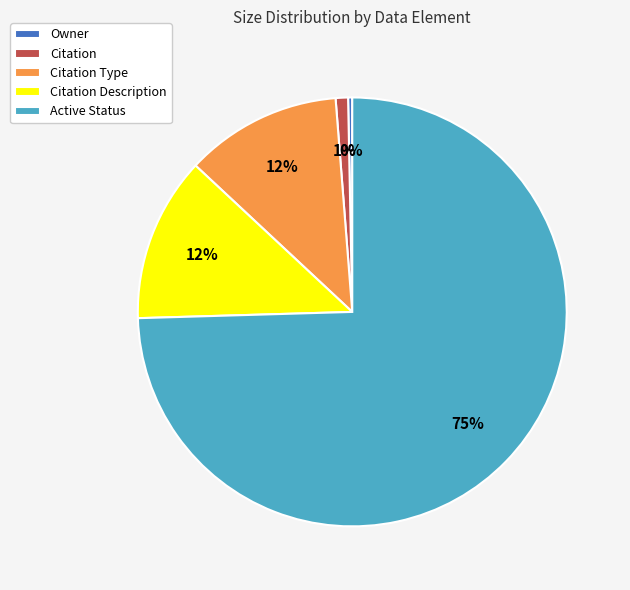

To the nearest percent, what is the average slice percentage?

20%